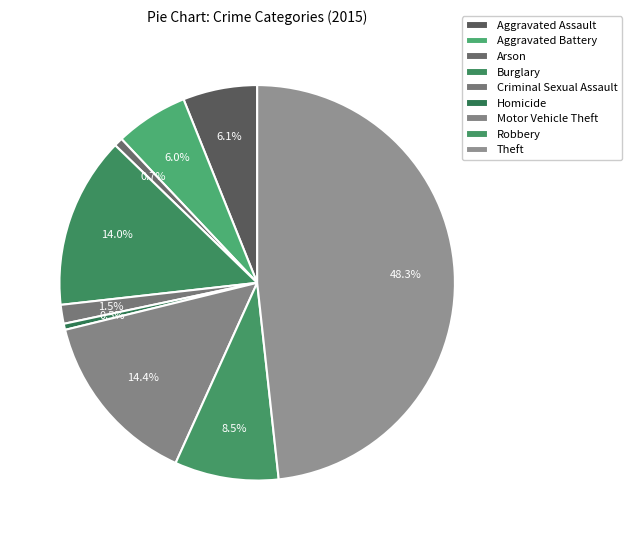

Rank the categories by value from highest to lowest.

Theft, Motor Vehicle Theft, Burglary, Robbery, Aggravated Assault, Aggravated Battery, Criminal Sexual Assault, Arson, Homicide